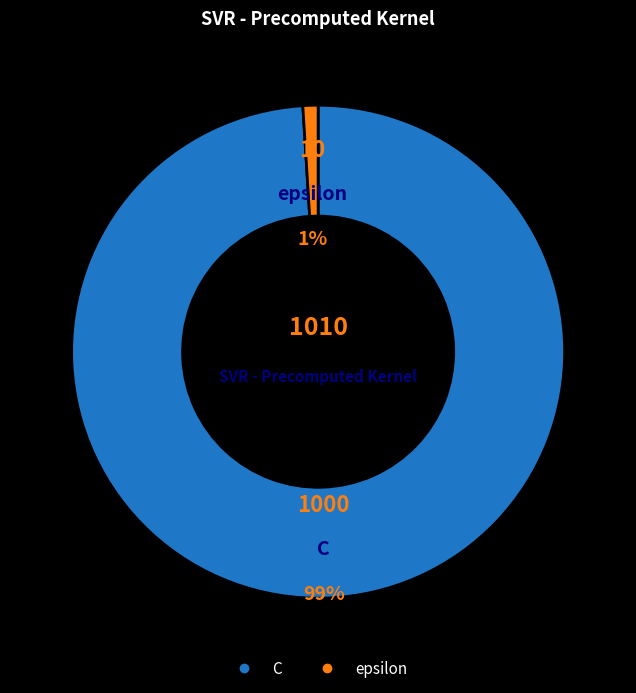

What is the smallest slice in the pie chart?

epsilon